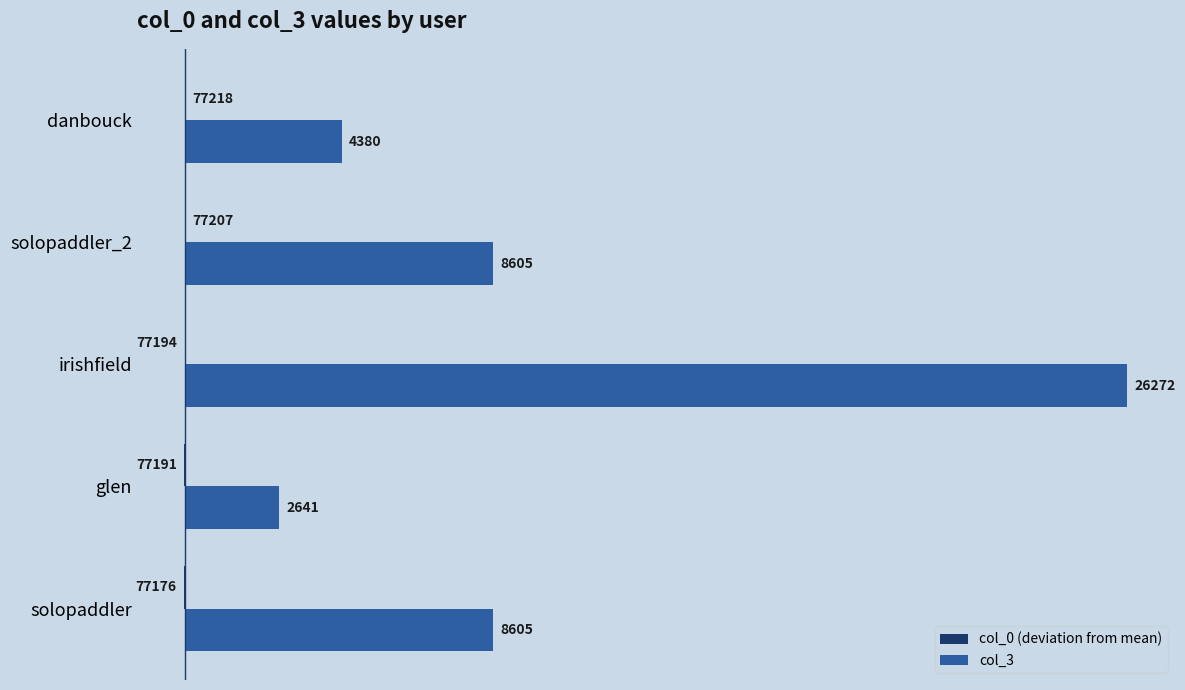

What is the sum of all col_3 values?

50503.0